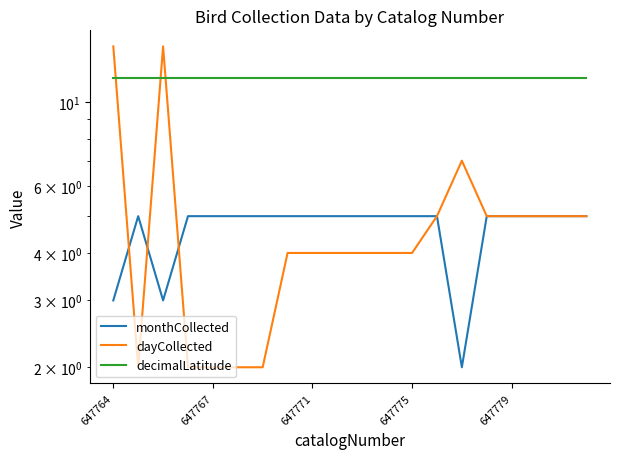

What is the average value of the monthCollected series?

4.7